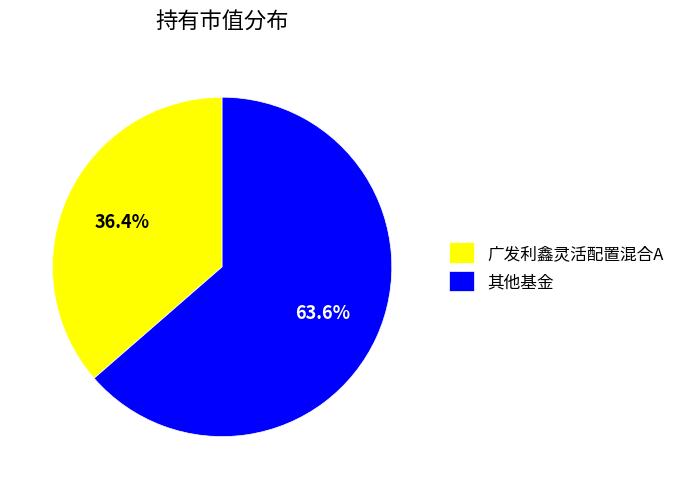

How many segments does this pie chart have?

2